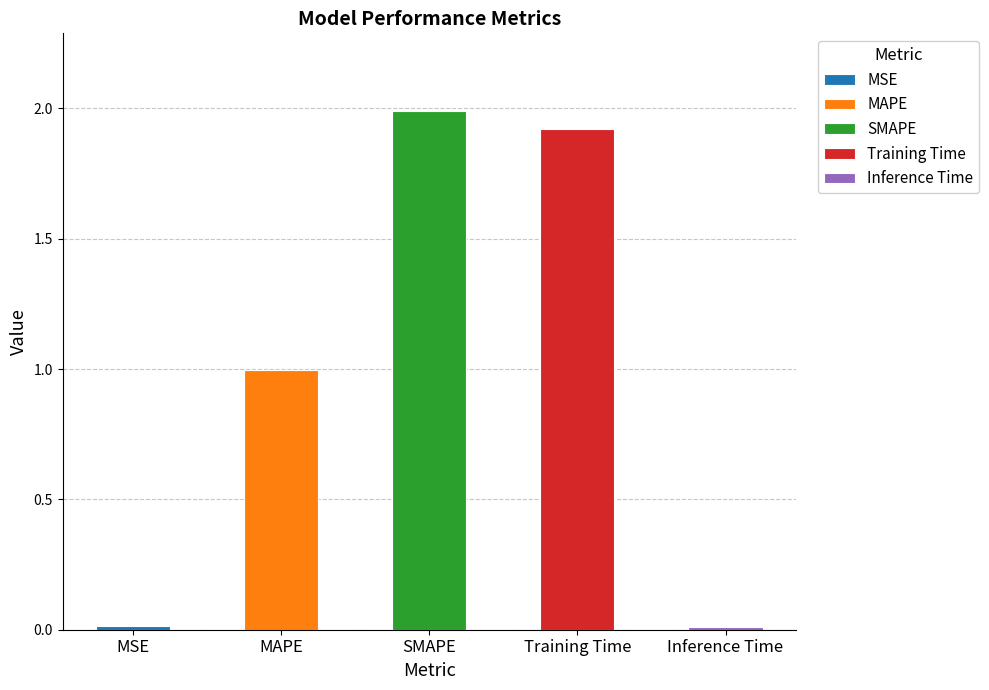

List the labels in order of value, smallest first.

Inference Time, MSE, MAPE, Training Time, SMAPE